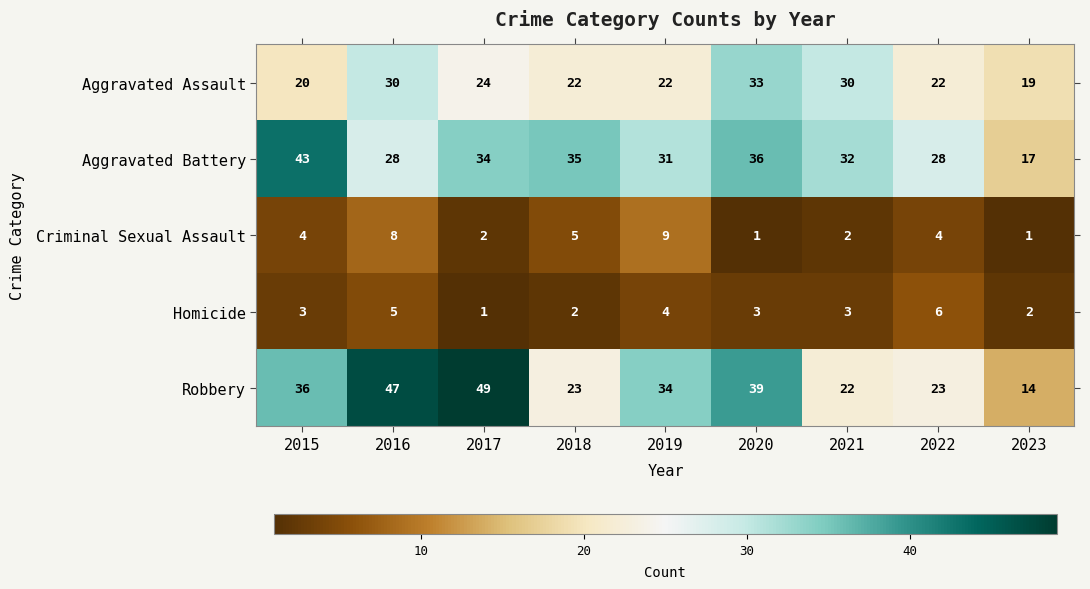

Rank the series by their maximum value, from lowest to highest.

Homicide, Criminal Sexual Assault, Aggravated Assault, Aggravated Battery, Robbery